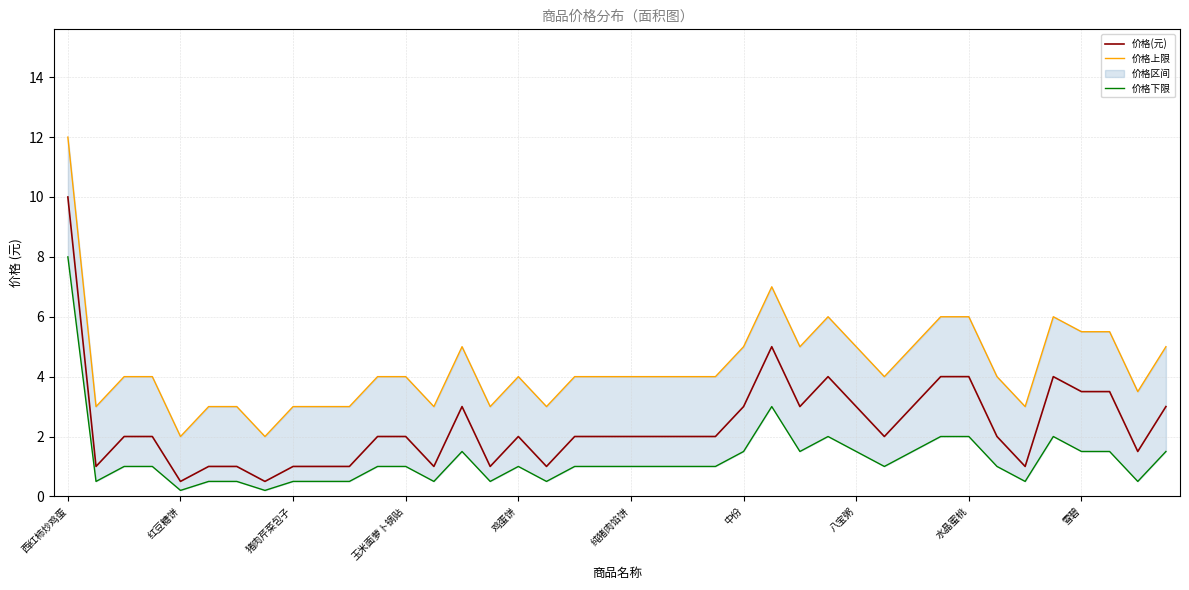

What is the greatest value displayed?

12.0